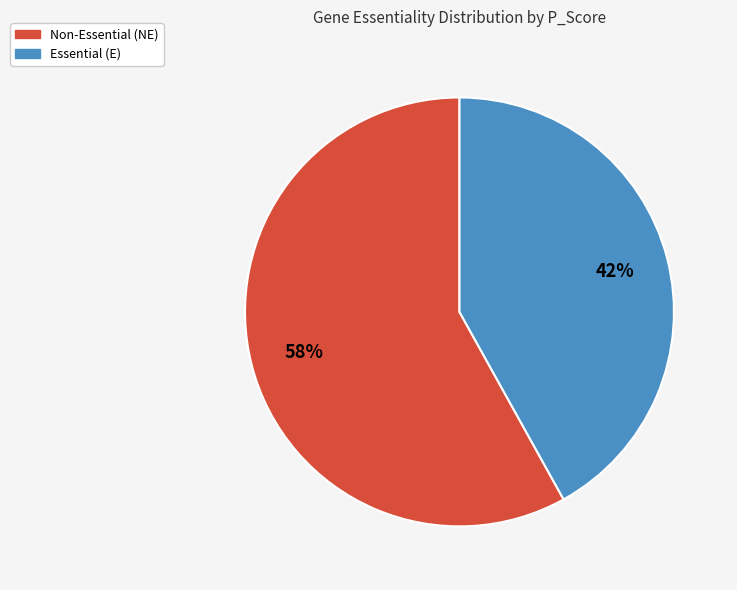

To the nearest percent, what is the average slice percentage?

50%